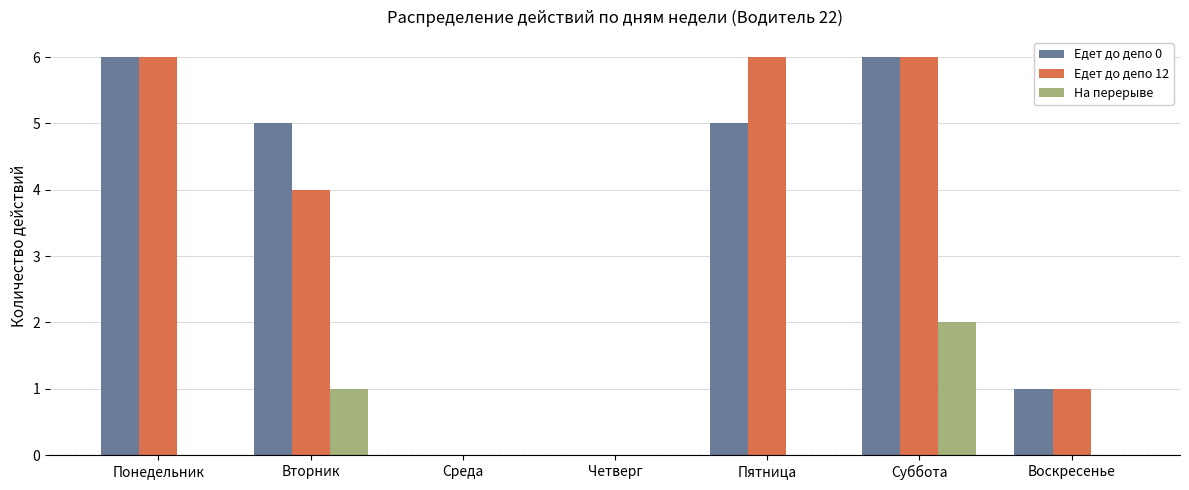

The Едет до депо 0 series shows 6 at Понедельник. True or false?

True